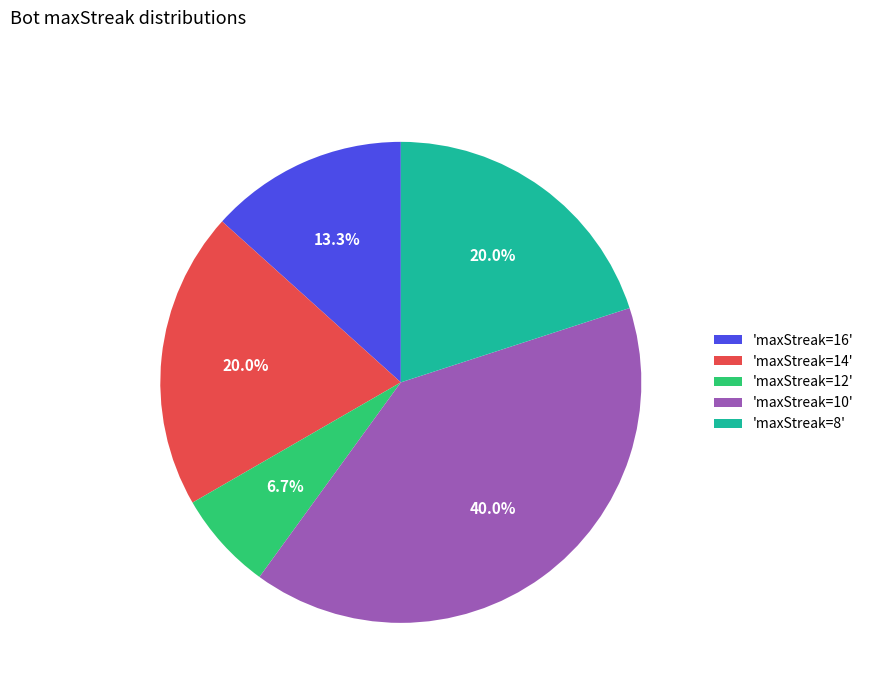

Is the sum of 'maxStreak=10' and 'maxStreak=8' greater than half?

Yes